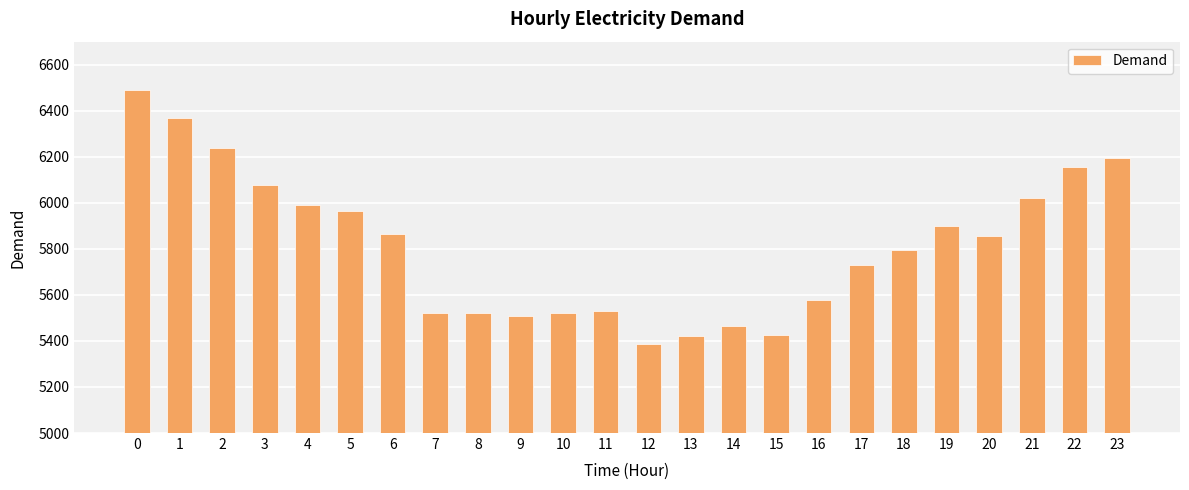

What is the value of the 22nd bar from the left?

6020